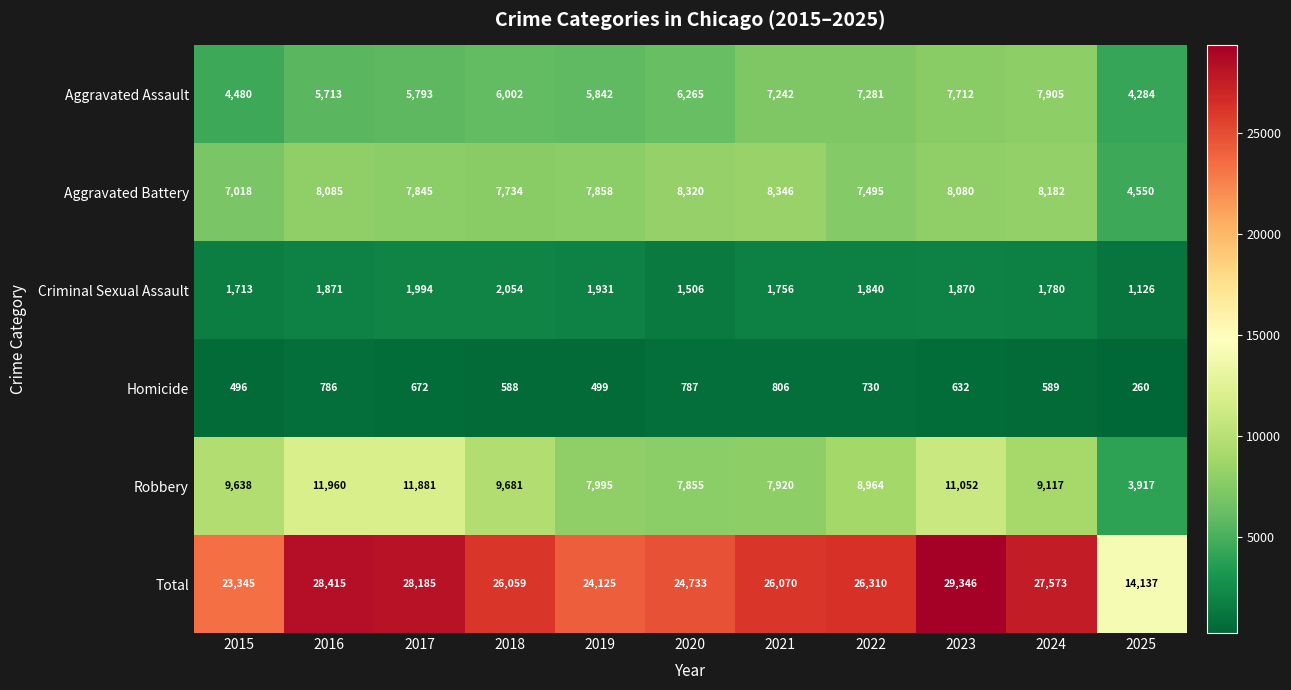

Which series changed the most between 2022 and 2025?

Total